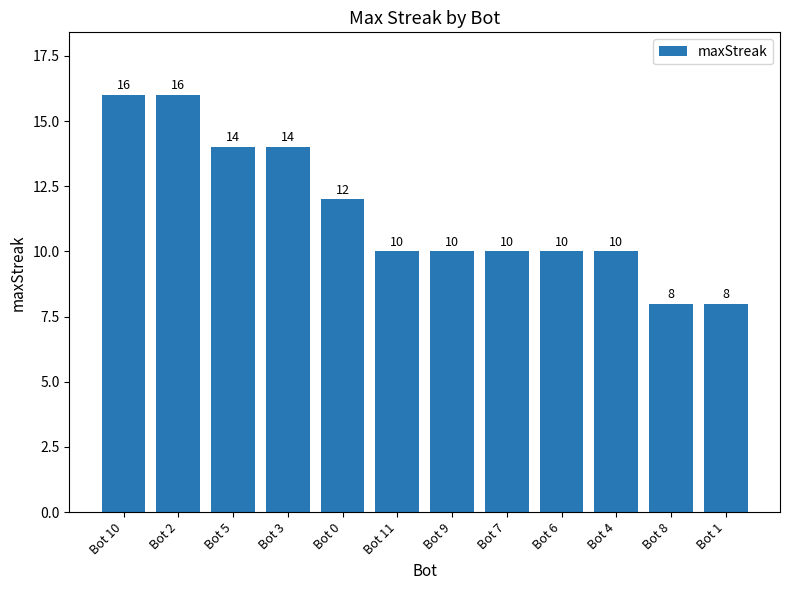

What is the label of the 8th bar from the right?

Bot 0